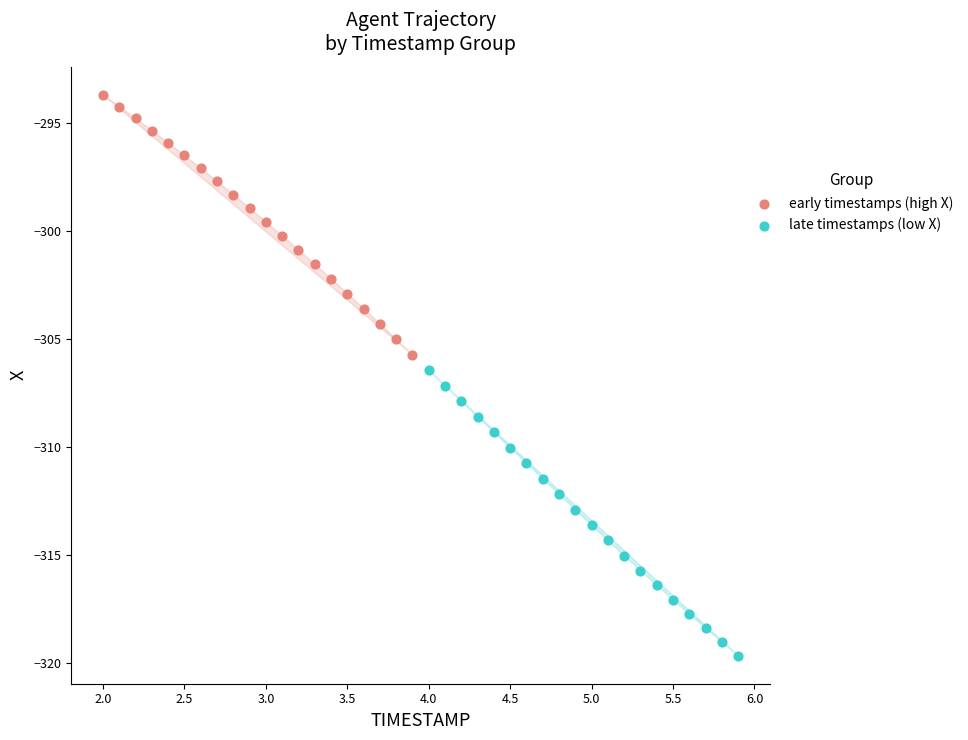

Which series has the widest spread of Y values?

late timestamps (low X)